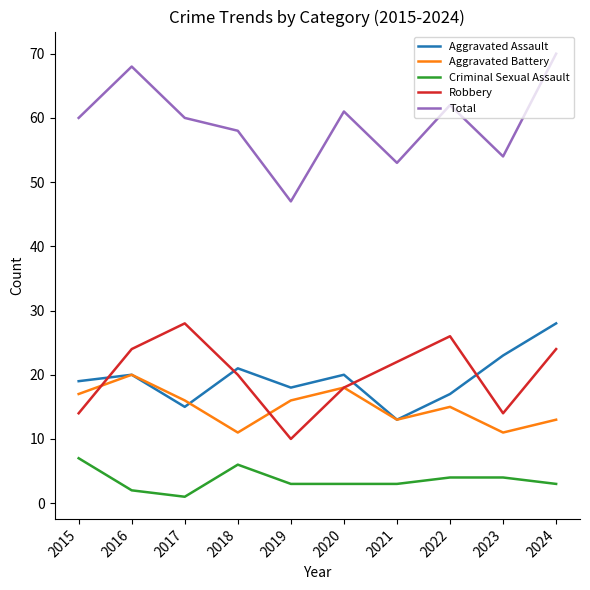

Which series has the largest range (max minus min)?

Total